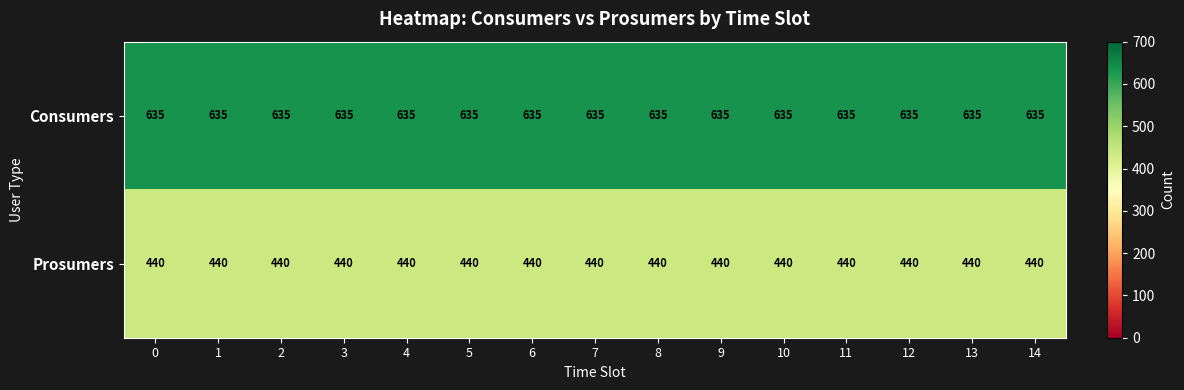

What is the sum of all Consumers values?

9525